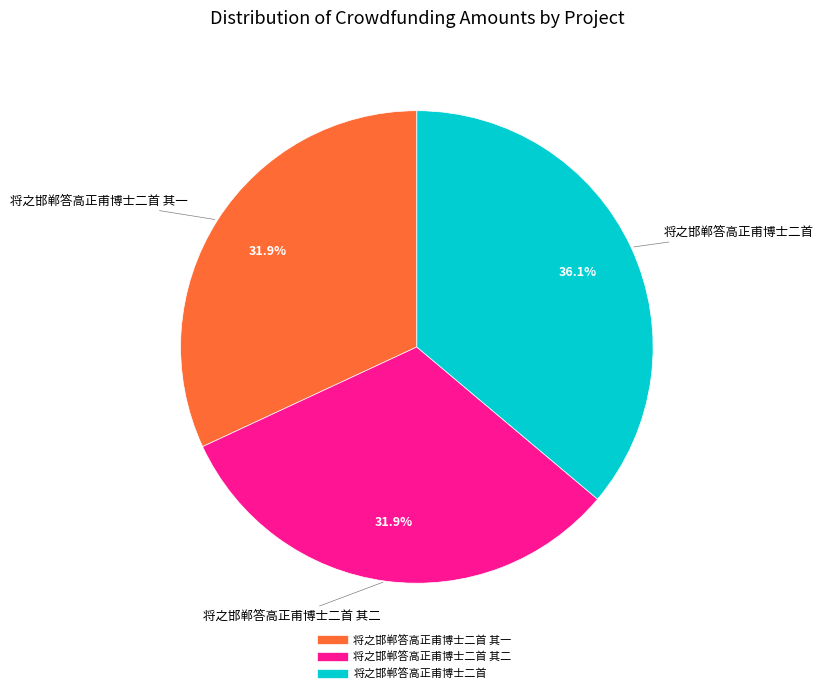

How many slices are in this pie chart?

3